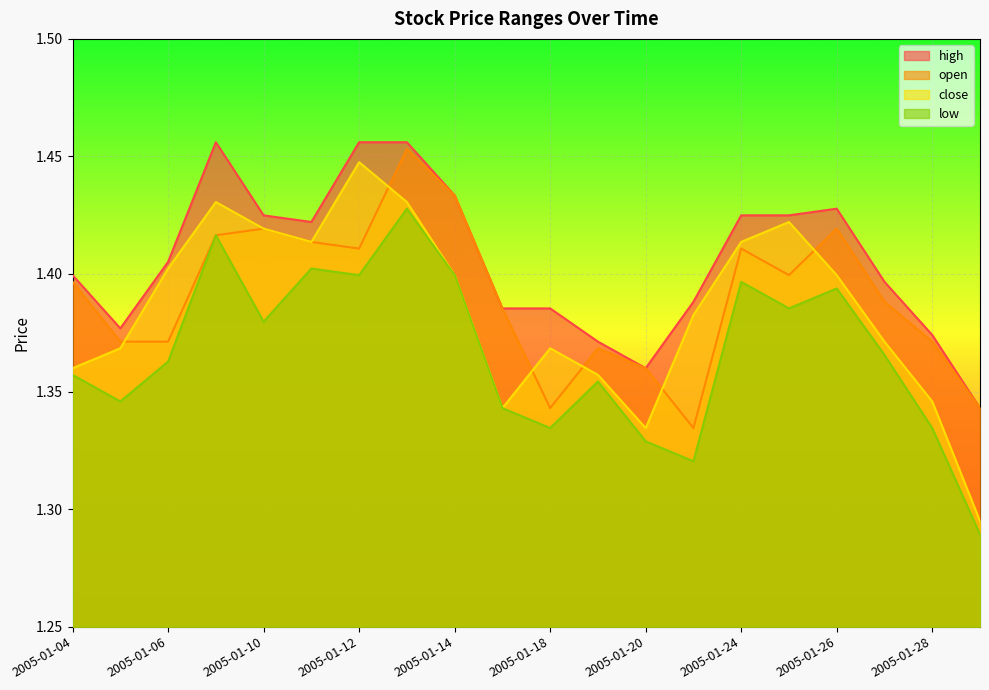

True or false: high has a value of 1.4 at 2005-01-27.

True